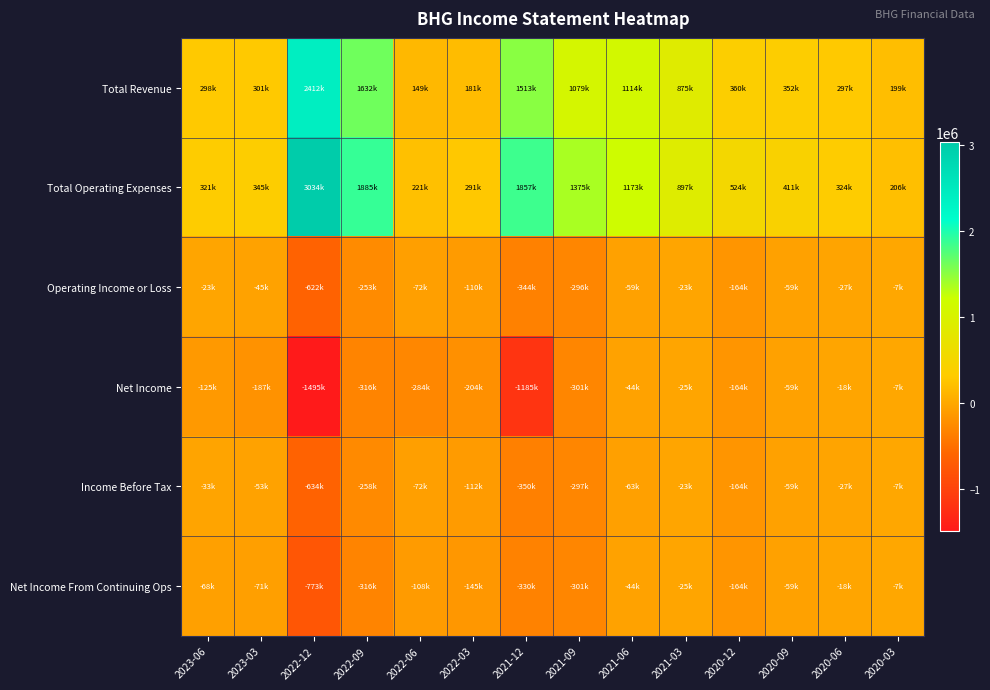

What is the difference between the highest and lowest values at 2020-09?

470700